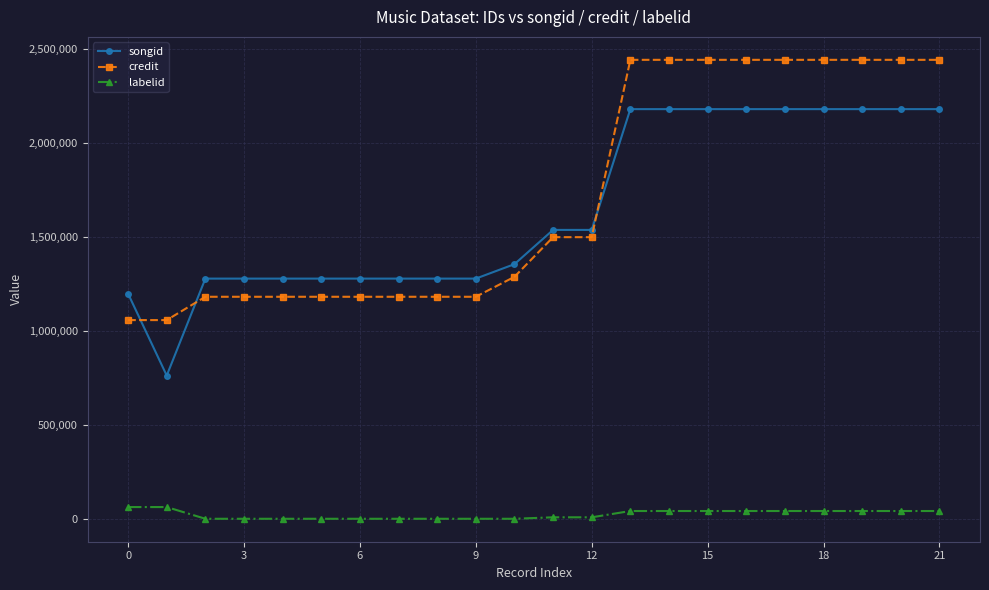

True or false: songid and labelid cross at least once.

False